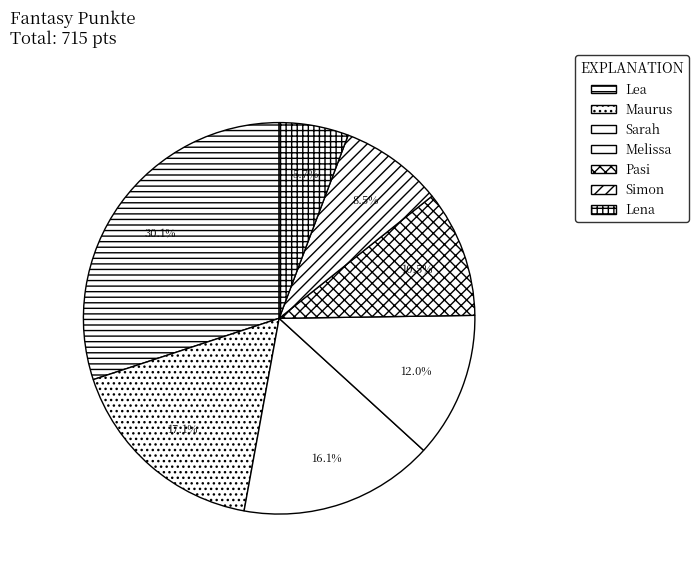

True or false: Simon accounts for 18% of the total.

False